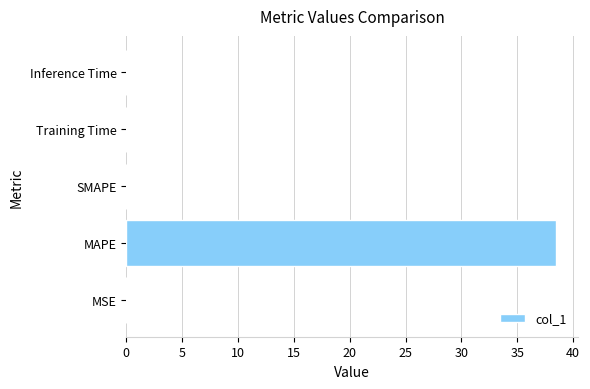

What is the change in value from MAPE to SMAPE?

-38.5